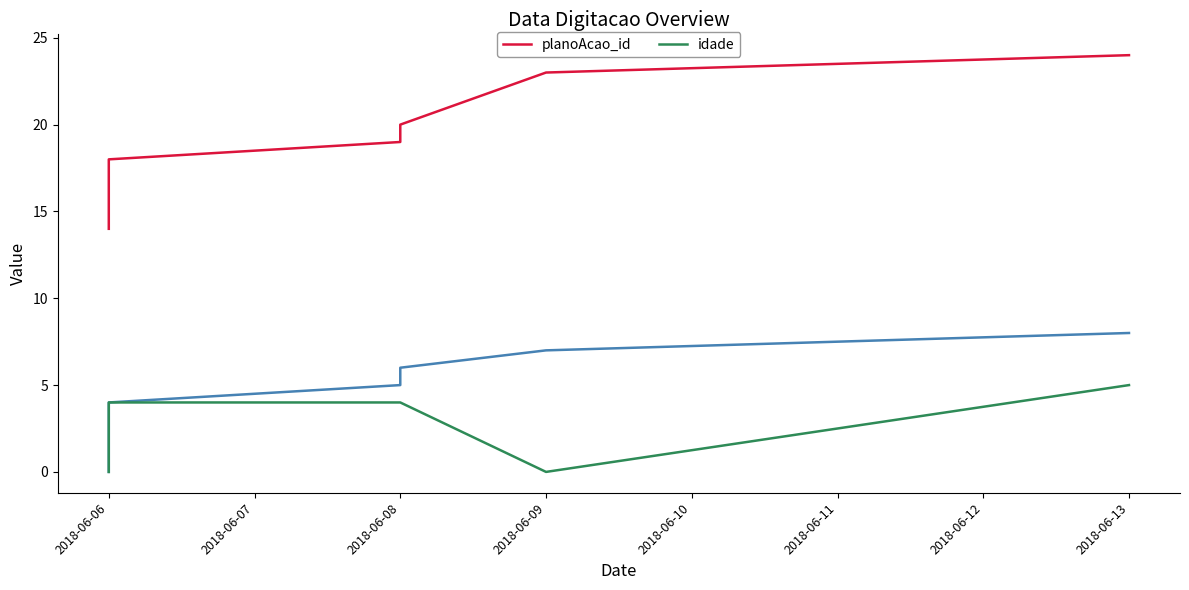

What is the difference between the maximum and second lowest values in the planoAcao_id series?

9